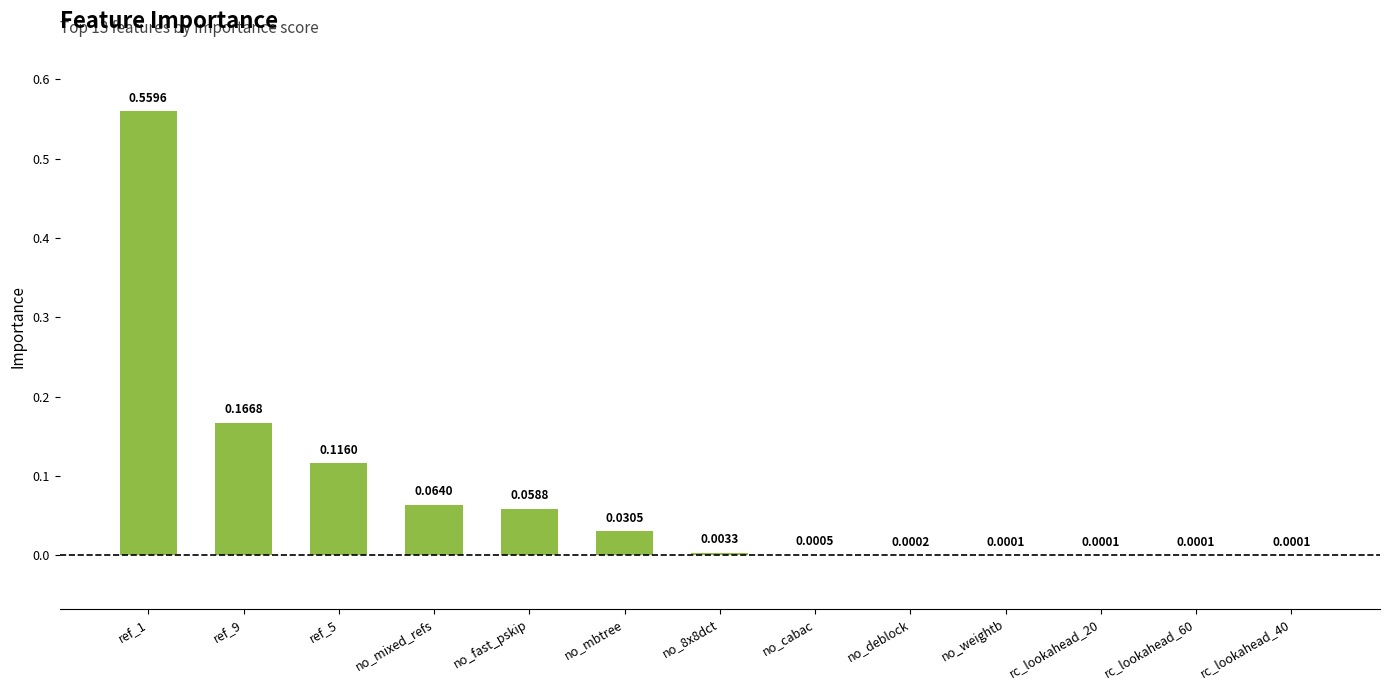

Which has a higher value, no_8x8dct or ref_5?

ref_5